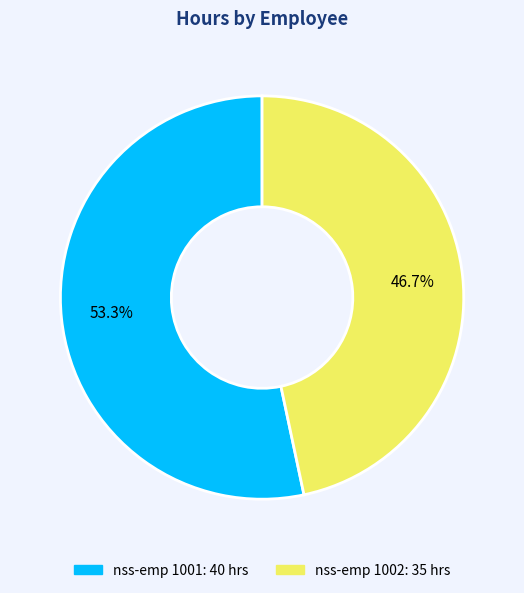

Is there a majority slice in this chart?

Yes